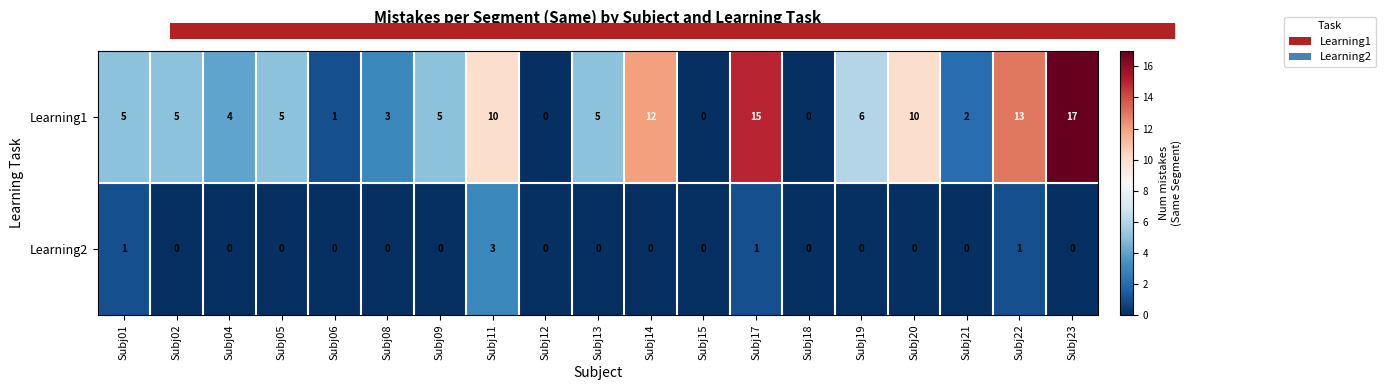

At which label does Learning2 reach its peak?

Subj11